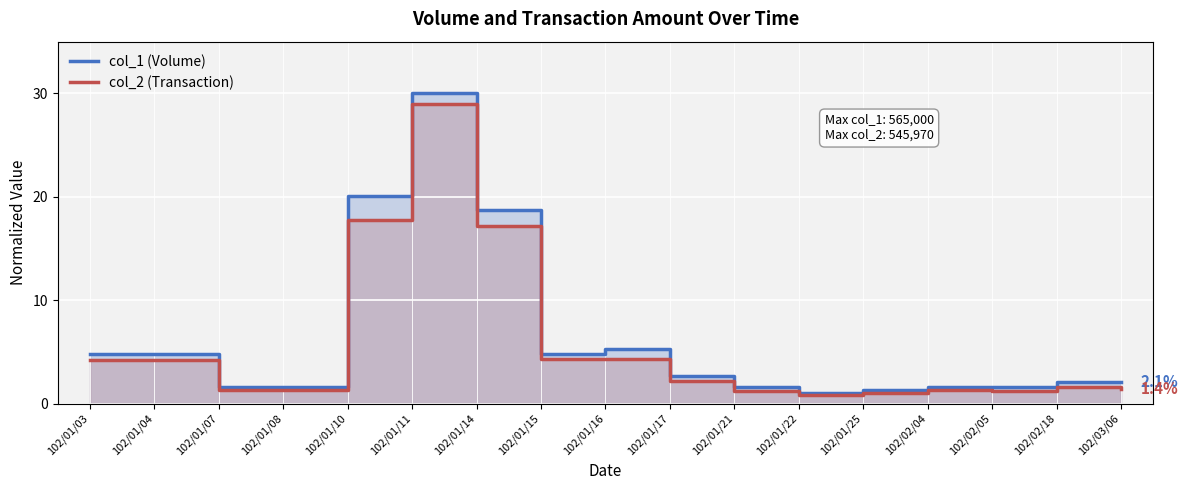

What is the minimum value shown in the chart?

0.8